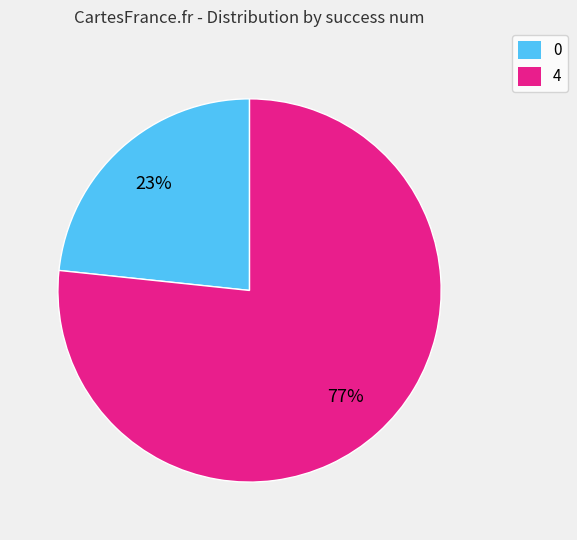

Is the sum of 0 and 4 greater than half?

Yes